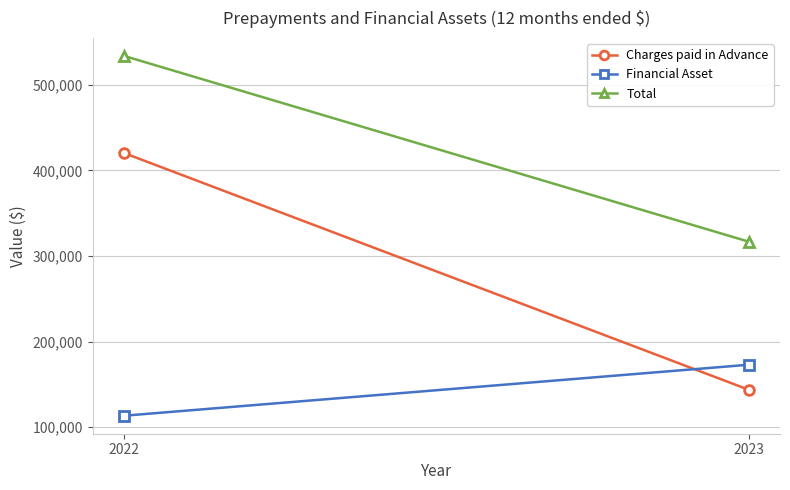

Rank the series by their average value, from lowest to highest.

Financial Asset, Charges paid in Advance, Total